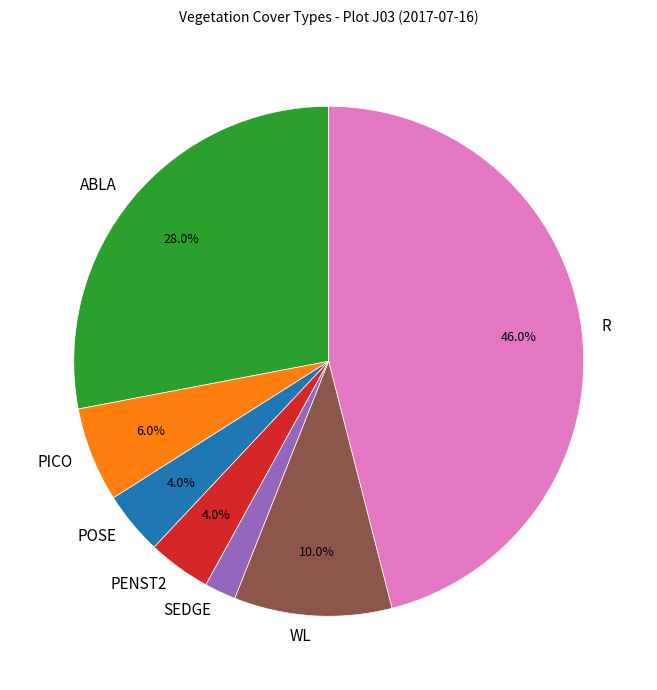

What portion of the pie excludes R?

54.0%